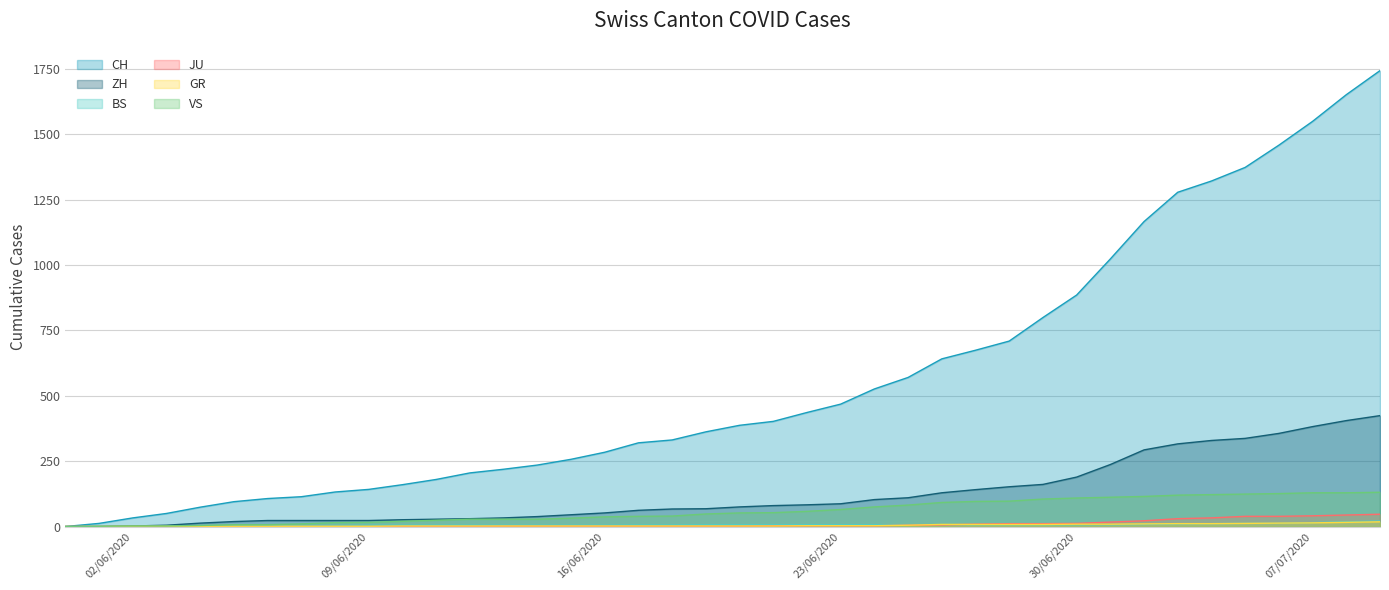

True or false: VS and GR cross at least once.

False